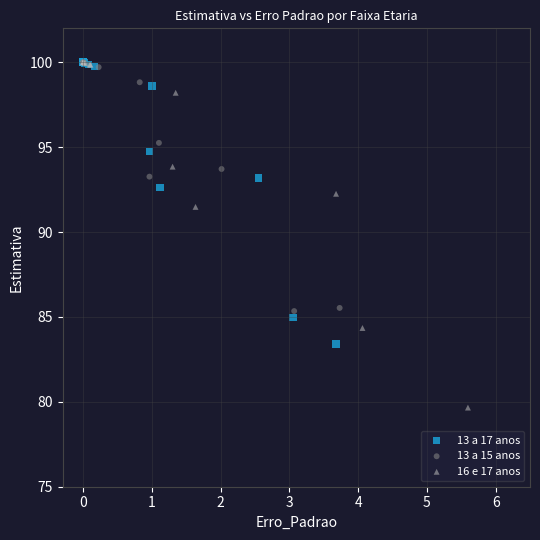

What are all the series names shown in the legend?

13 a 17 anos, 13 a 15 anos, 16 e 17 anos